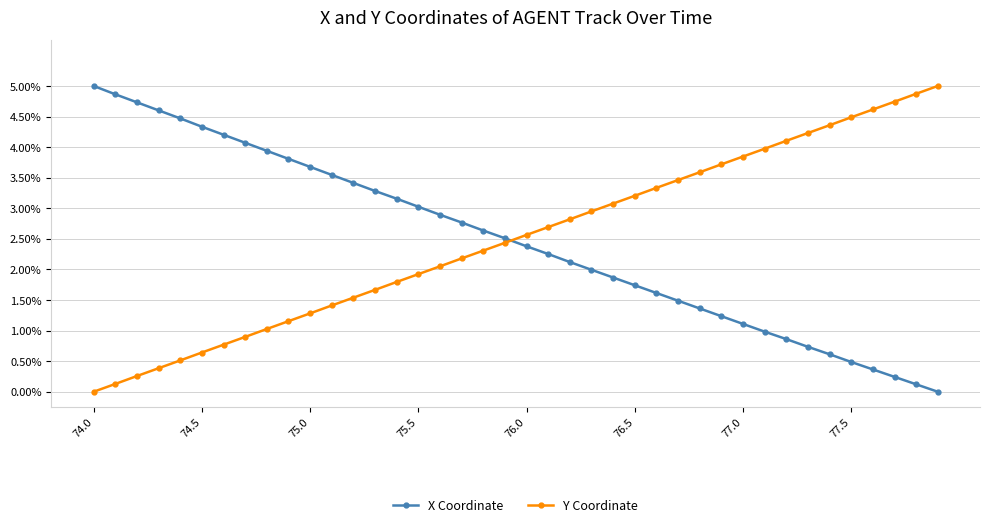

What are all the series names shown in the legend?

X Coordinate, Y Coordinate